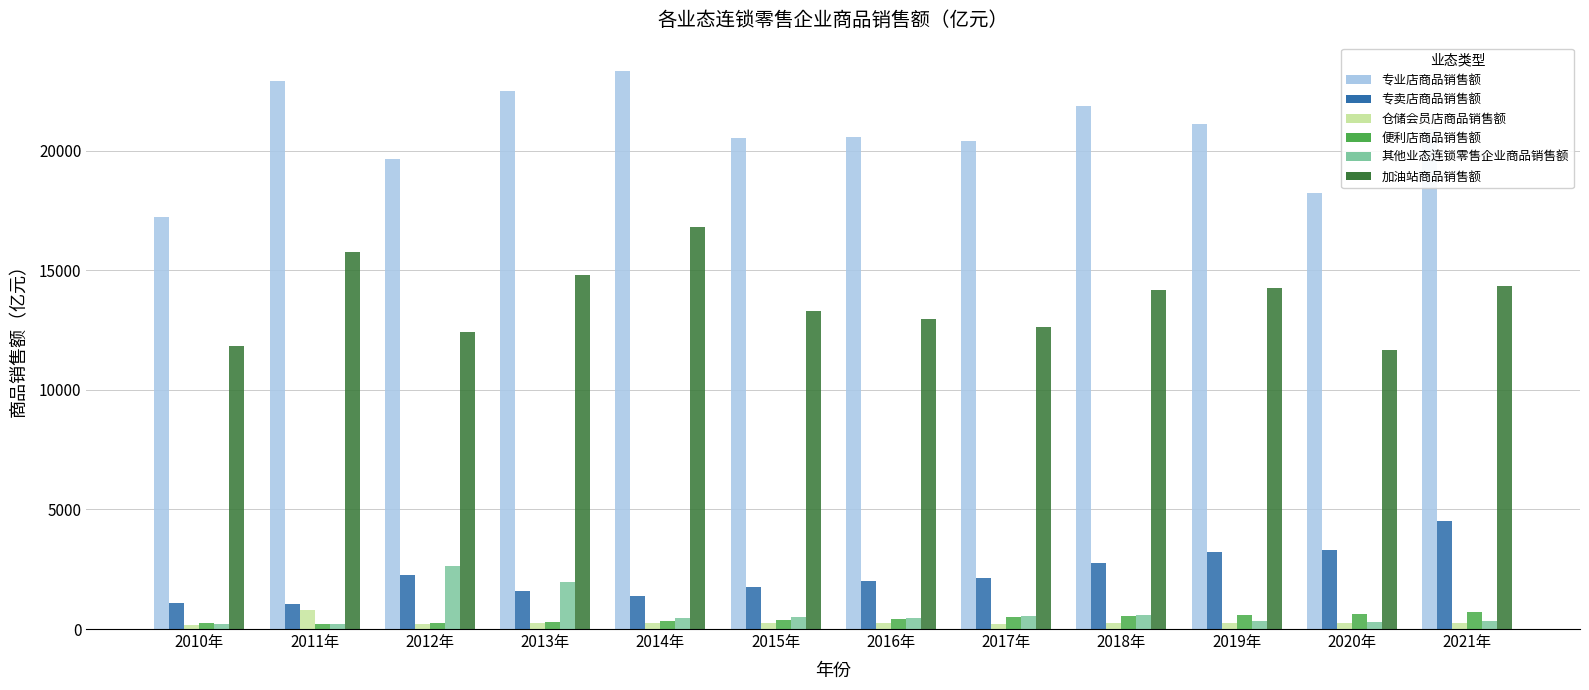

Is it true that 专卖店商品销售额 equals 1582.7 at 2013年?

True